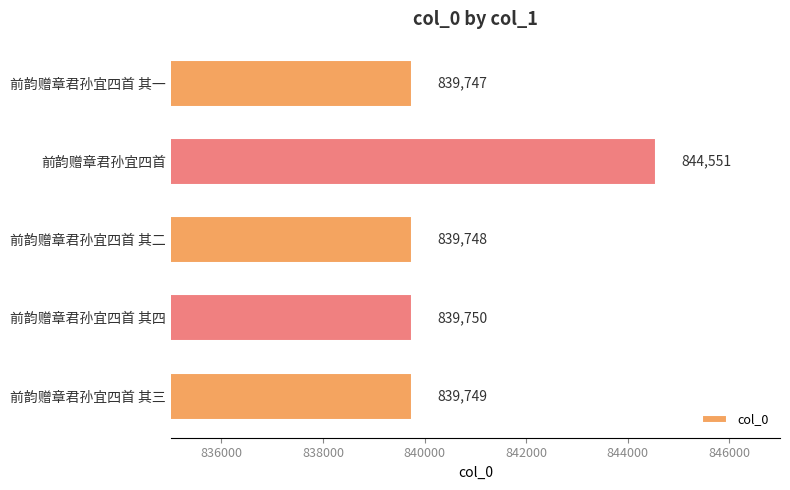

Does the chart contain stacked bars?

No